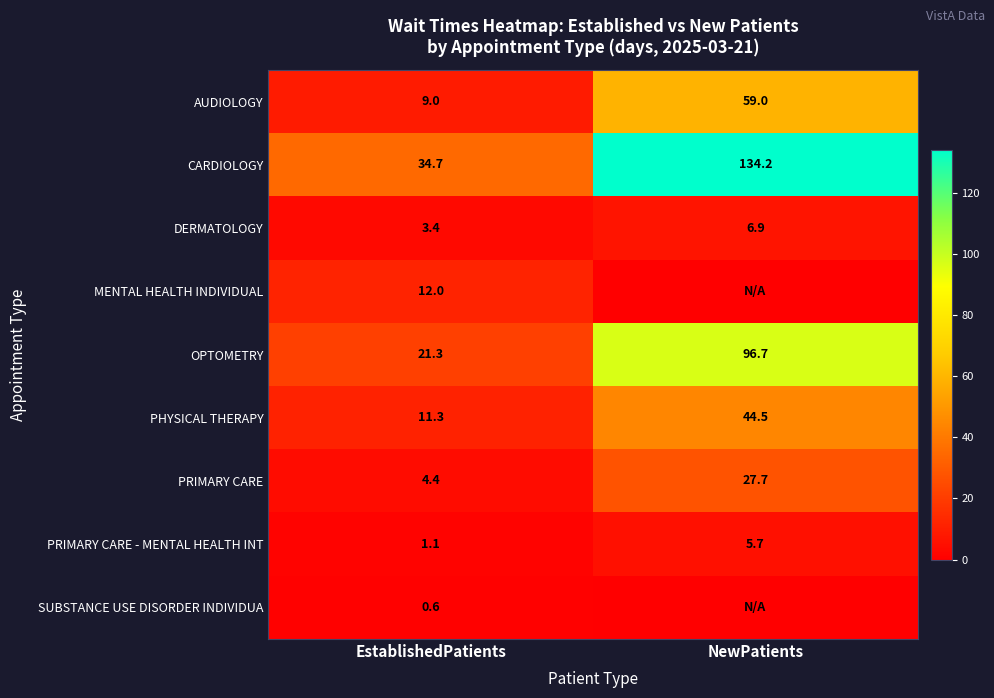

Which category has the lowest value across all series?

NewPatients